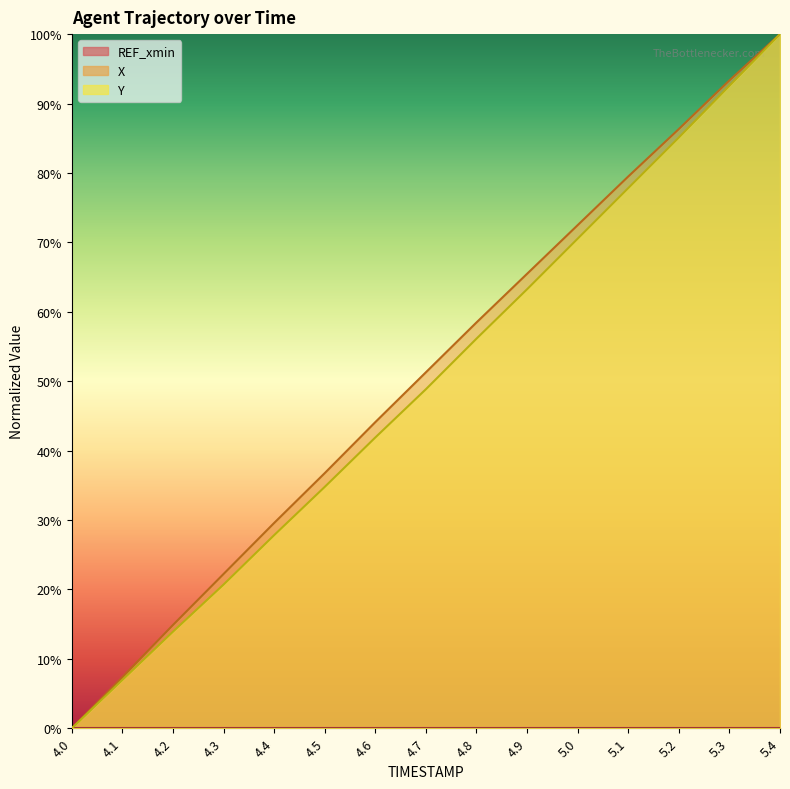

At how many categories does at least one series exceed 98?

1